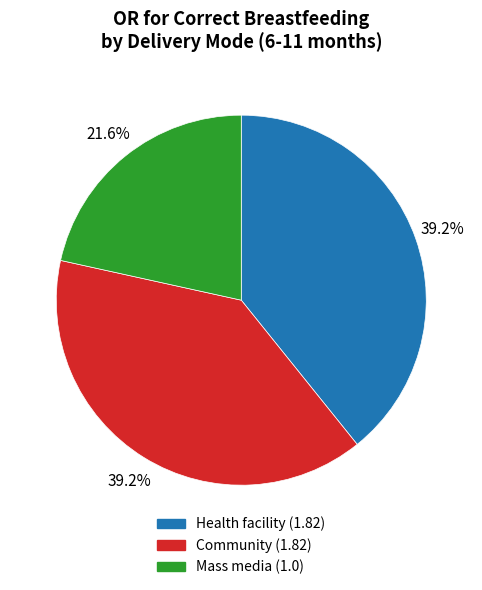

The Mass media slice represents 22% of the pie. True or false?

True